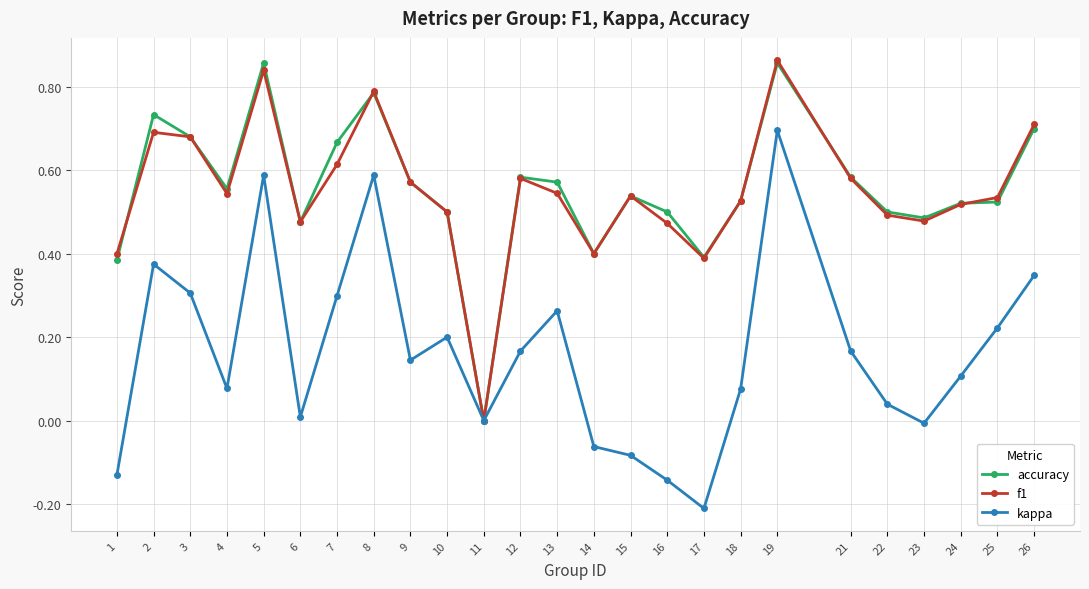

At which category is the sum across all series the highest?

19